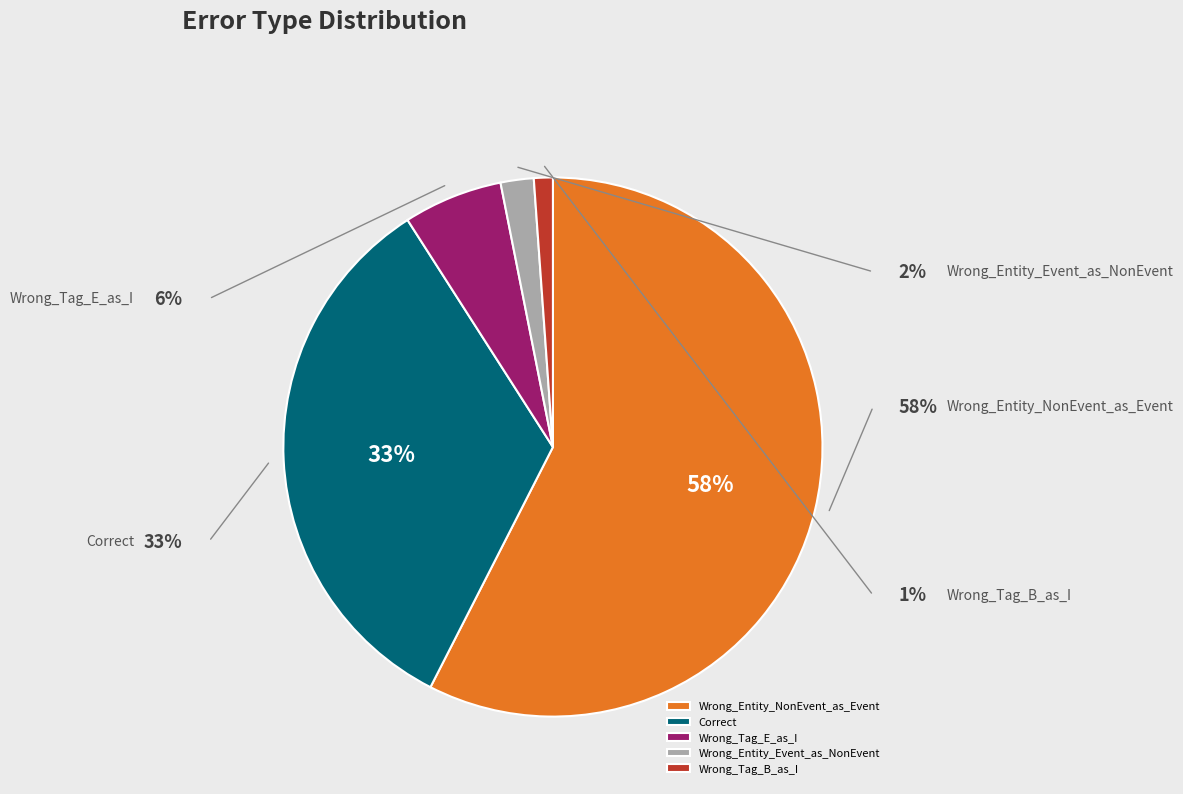

True or false: Correct accounts for 39% of the total.

False